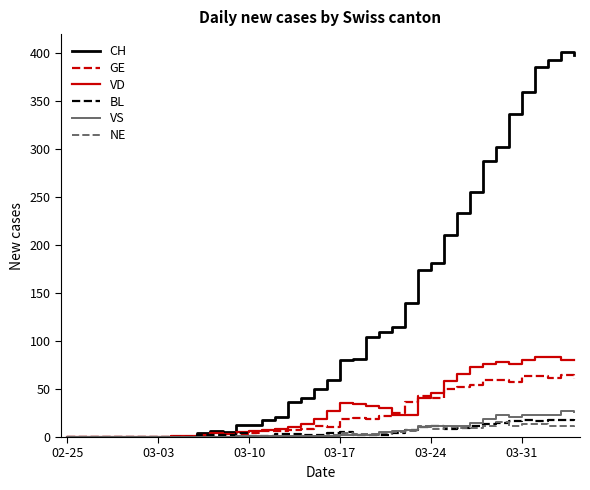

What is the highest value of the GE series?

65